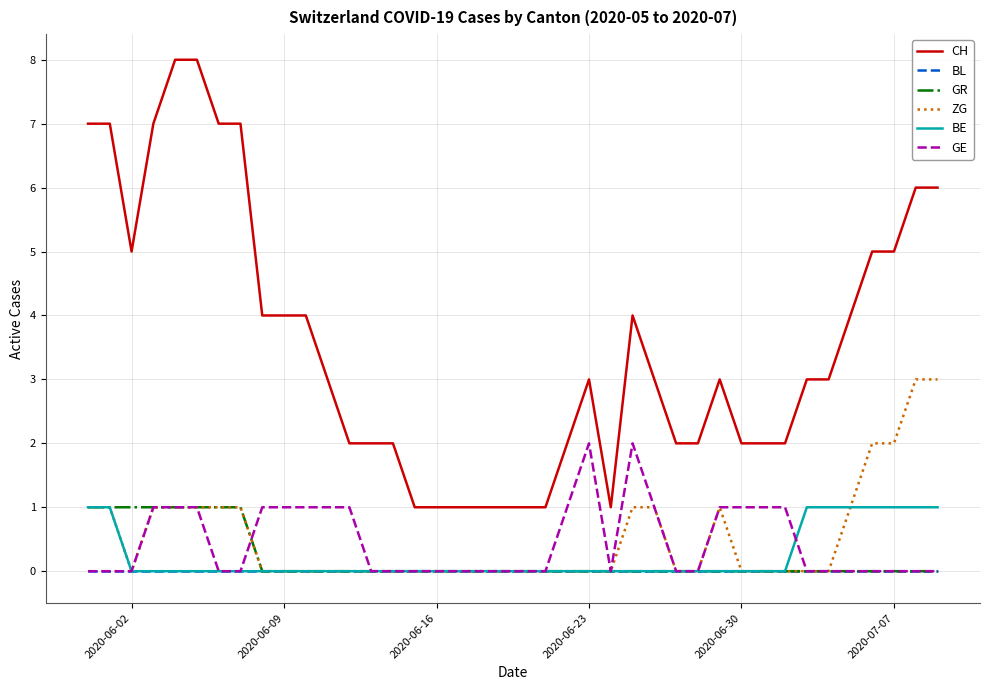

Which series has the widest spread of values?

CH